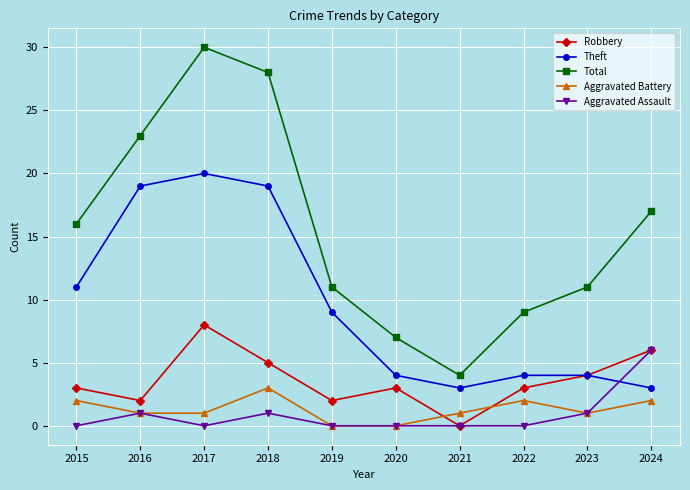

How many Aggravated Assault values are between 0 and 1?

9